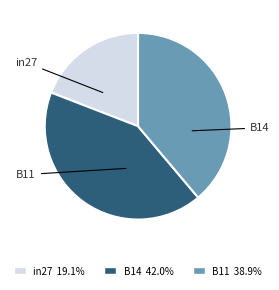

How many slices are in this pie chart?

3